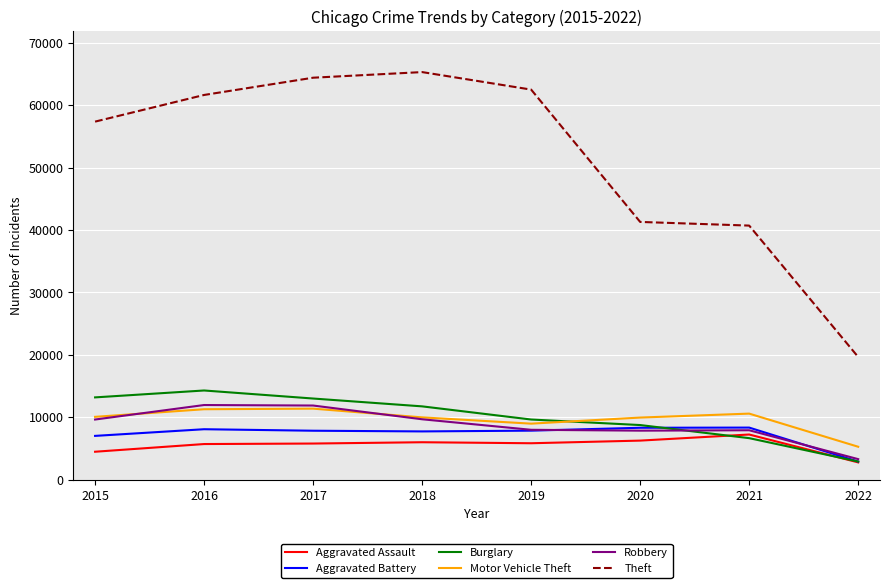

Is it true that Robbery equals 11254 at 2020?

False